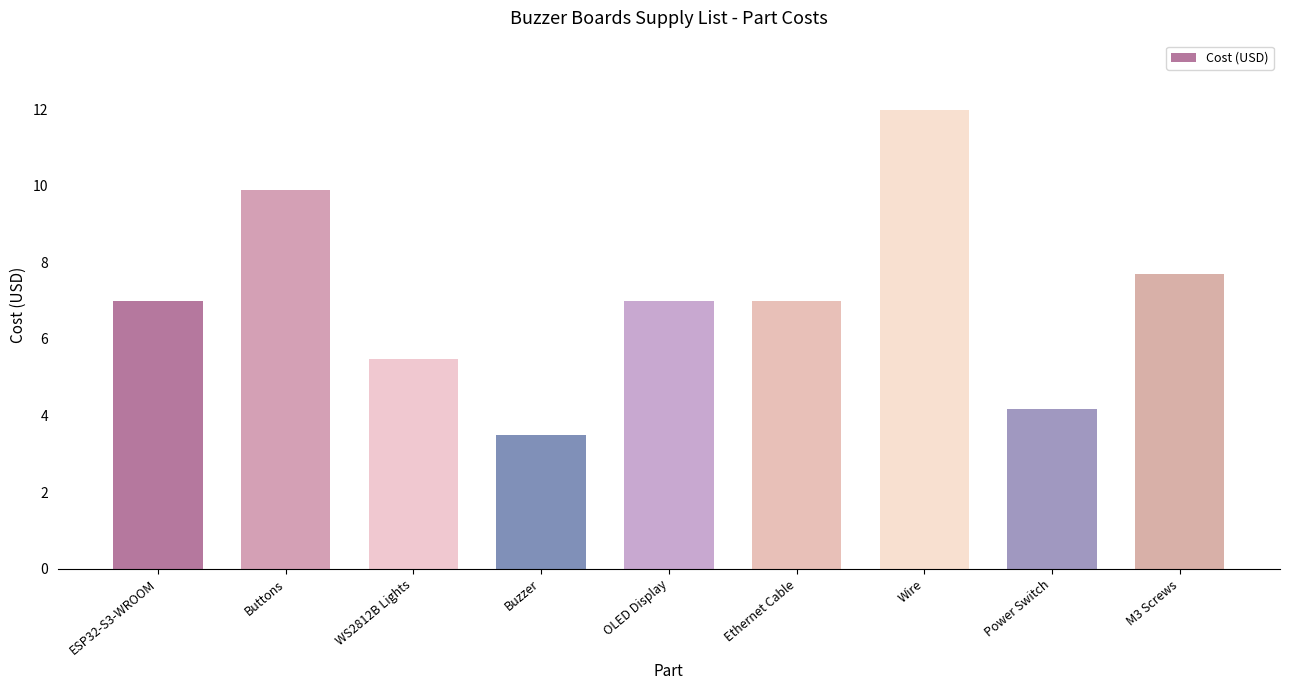

What value does the data have at OLED Display?

7.0